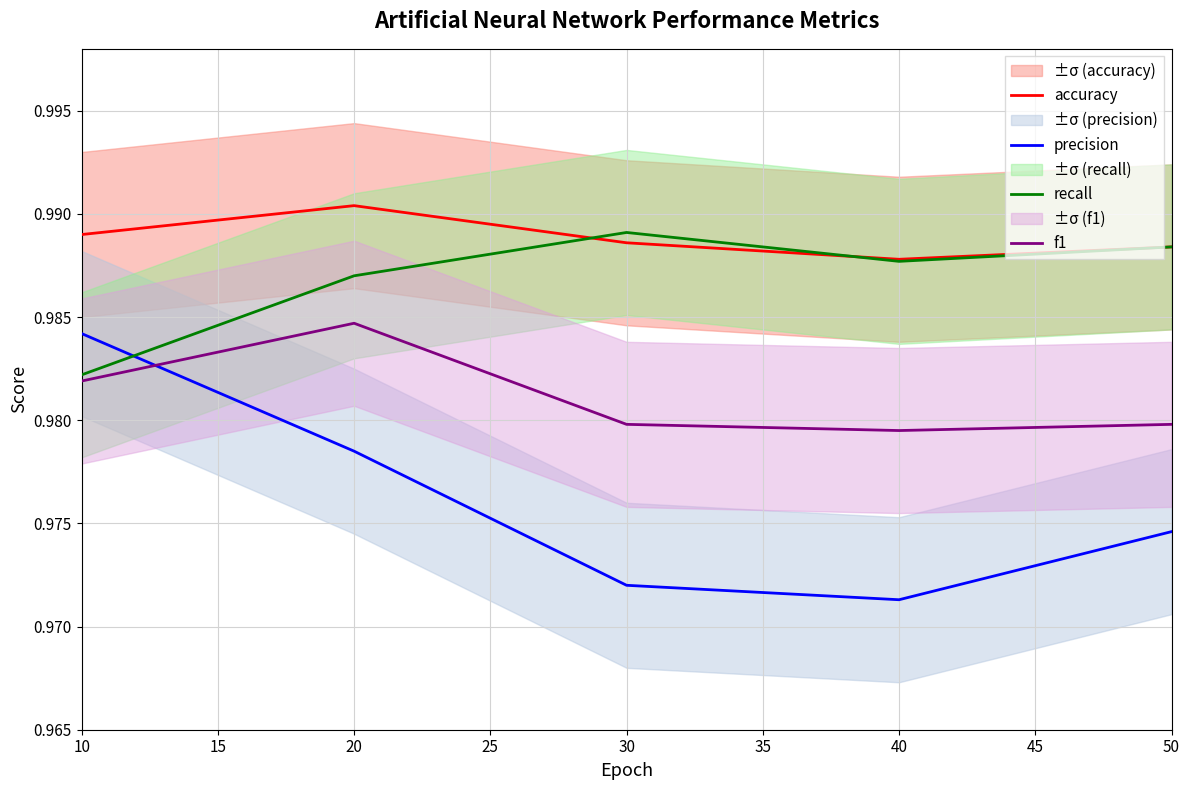

True or false: recall and accuracy intersect in this chart.

True